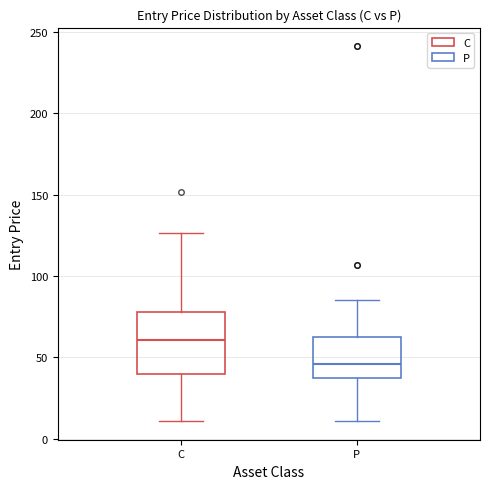

Comparing the boxes themselves (not the whiskers), which one is the tallest?

C